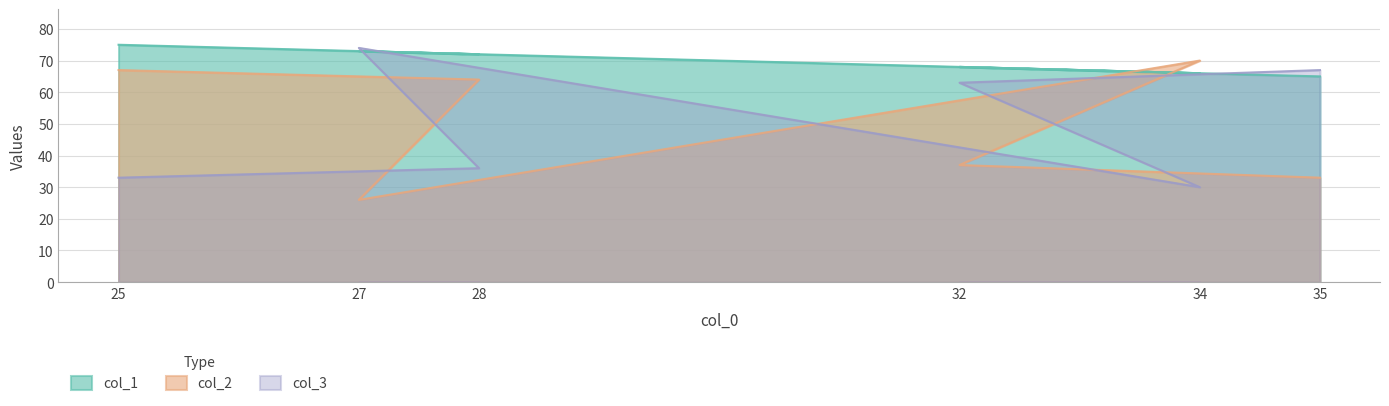

Is it true that col_1 equals 73 at 27?

True